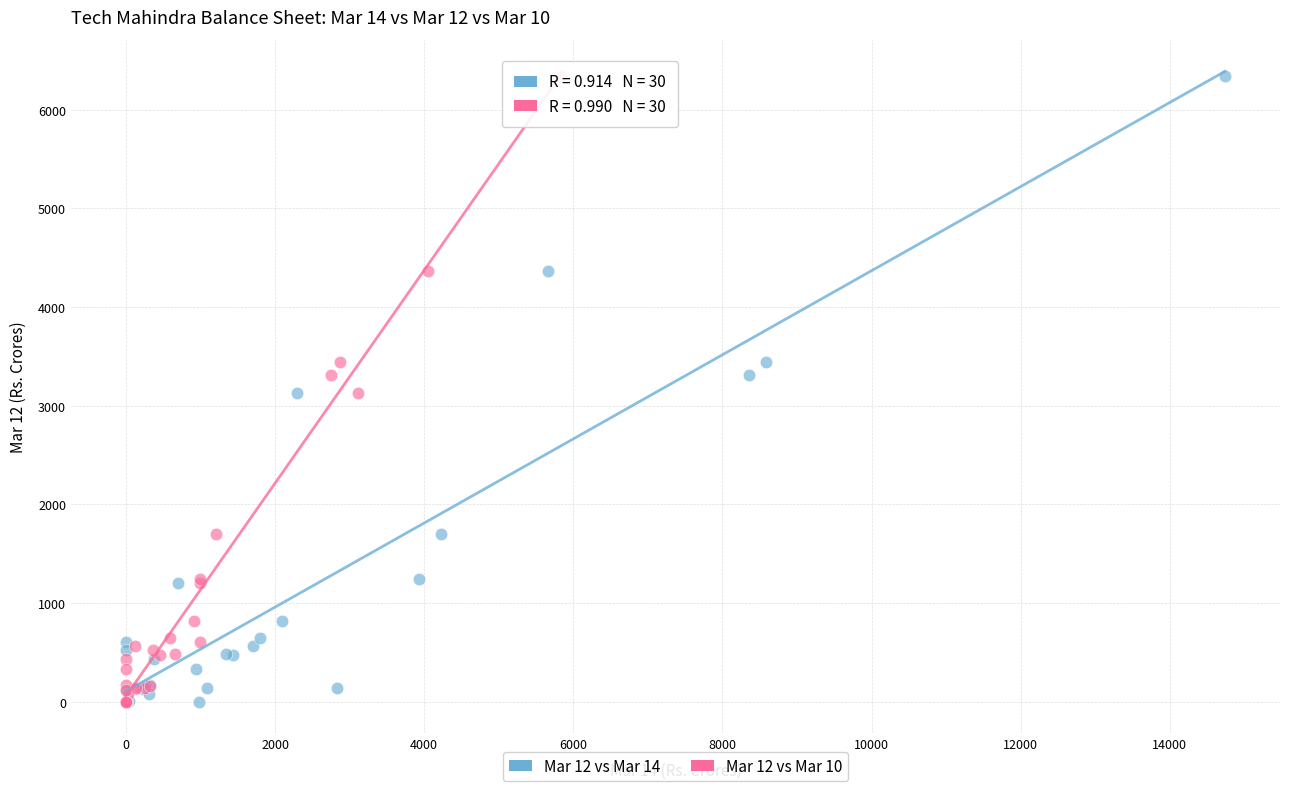

What are all the series names shown in the legend?

Mar 12 vs Mar 14, Mar 12 vs Mar 10